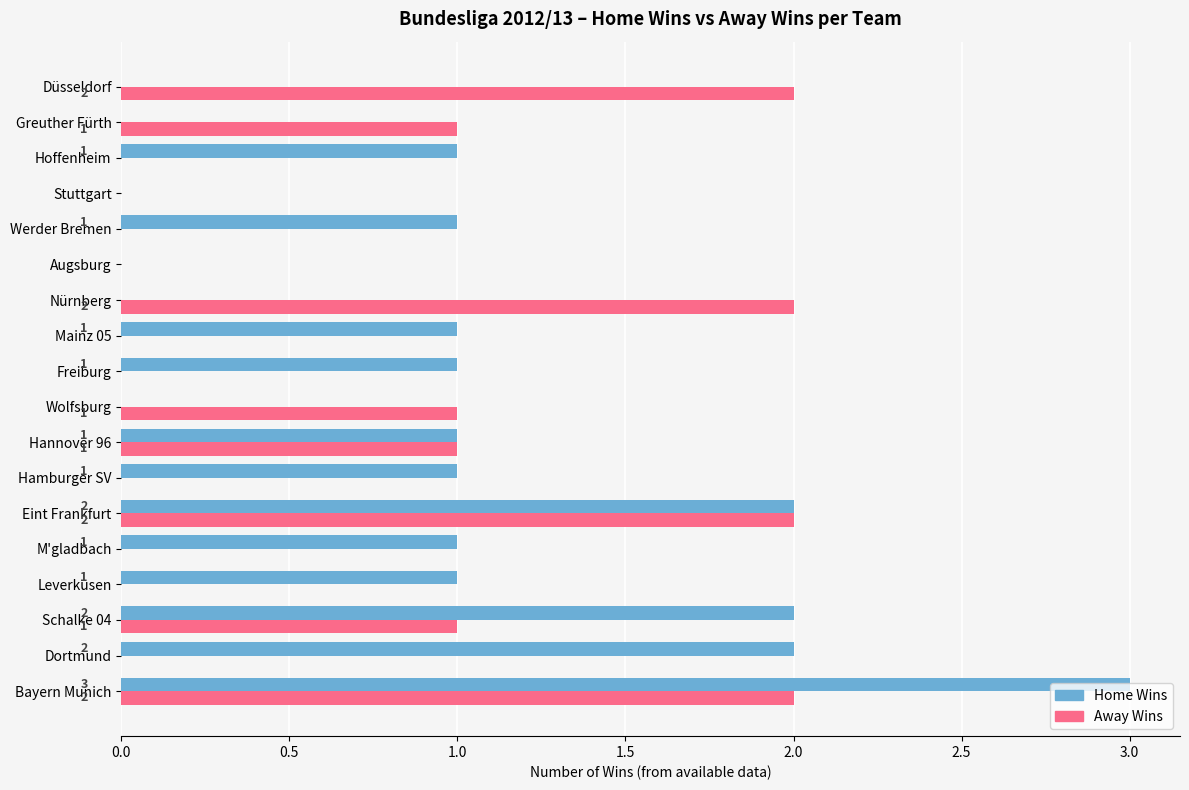

The value of Away Wins at Hoffenheim is 0. True or false?

True